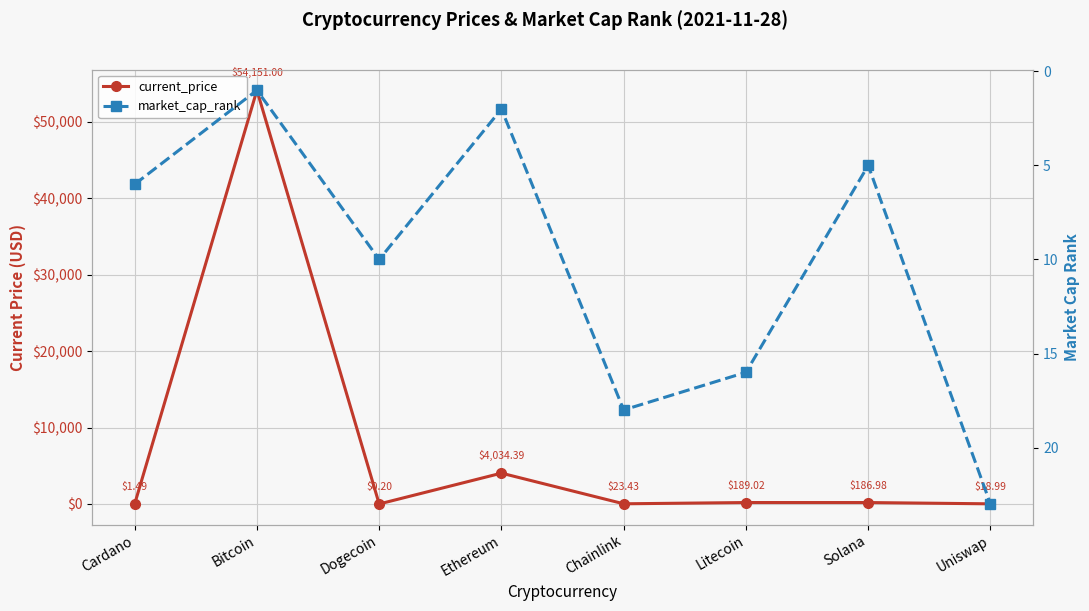

Which series has the largest total across all categories?

current_price